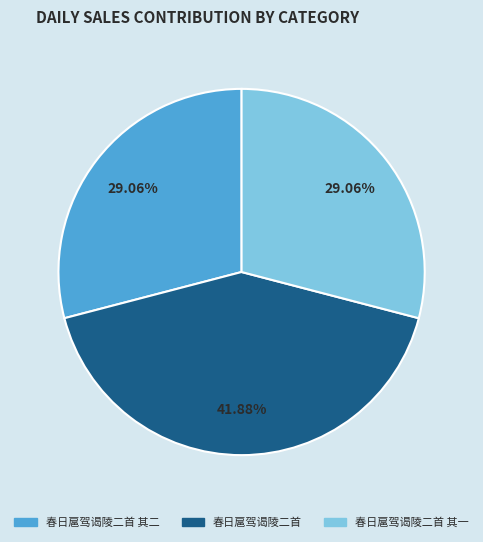

What is the ratio of the value at 春日扈驾谒陵二首 其一 to the value at 春日扈驾谒陵二首 其二?

1.0